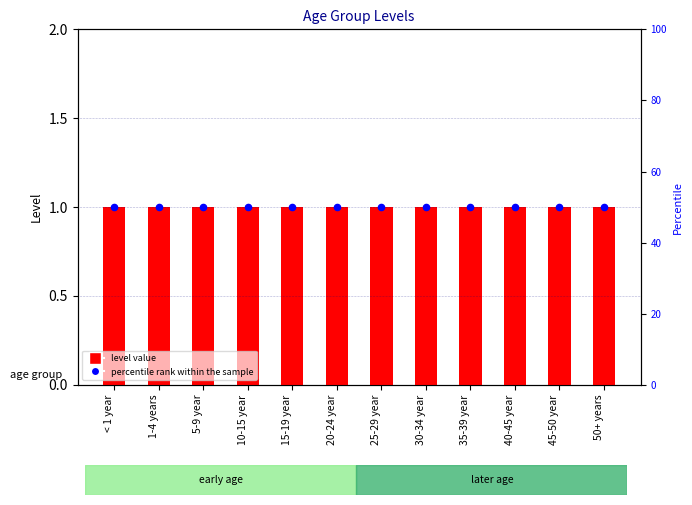

Which series has the largest total across all categories?

percentile rank within the sample